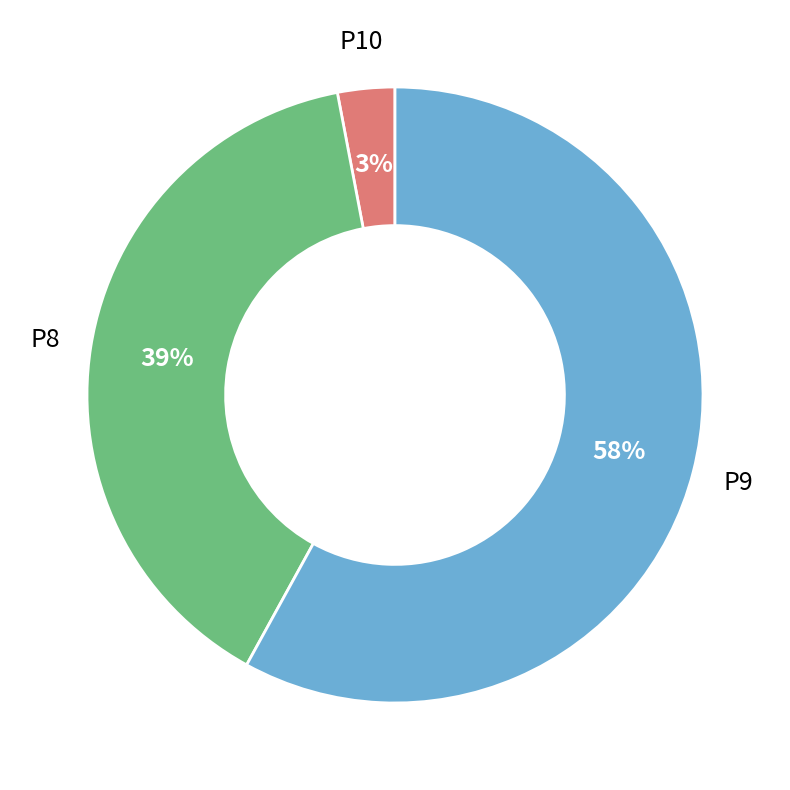

Is there any slice that represents more than half of the pie?

Yes